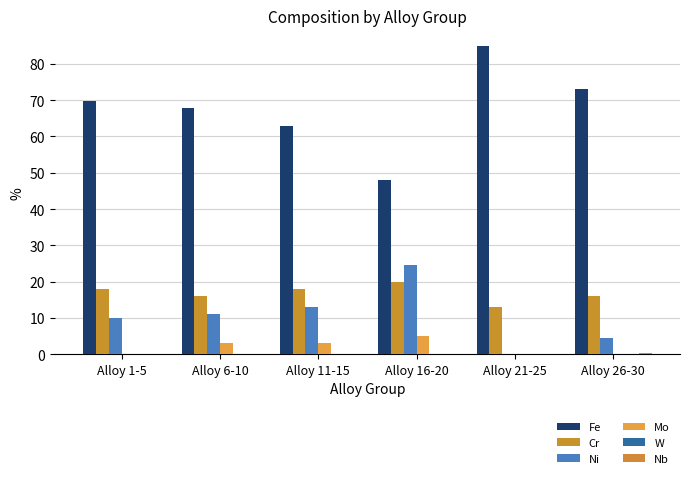

Where does the Fe series first go above 69?

Alloy 1-5